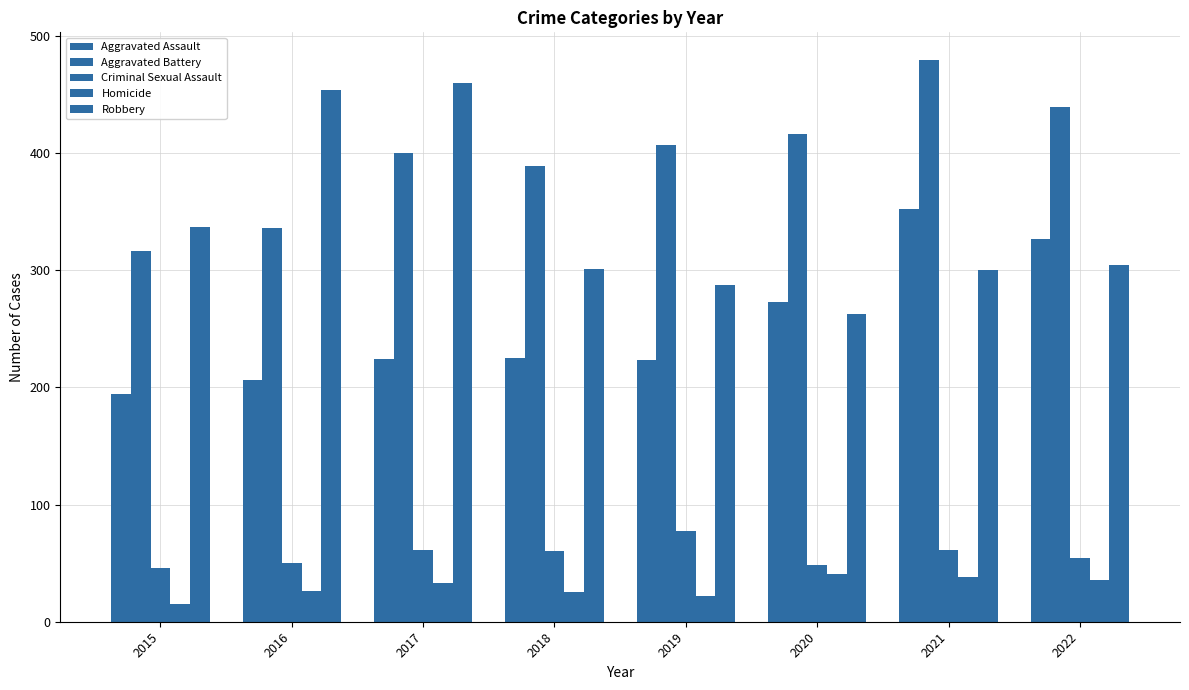

How many data points in Aggravated Battery are less than 407?

4